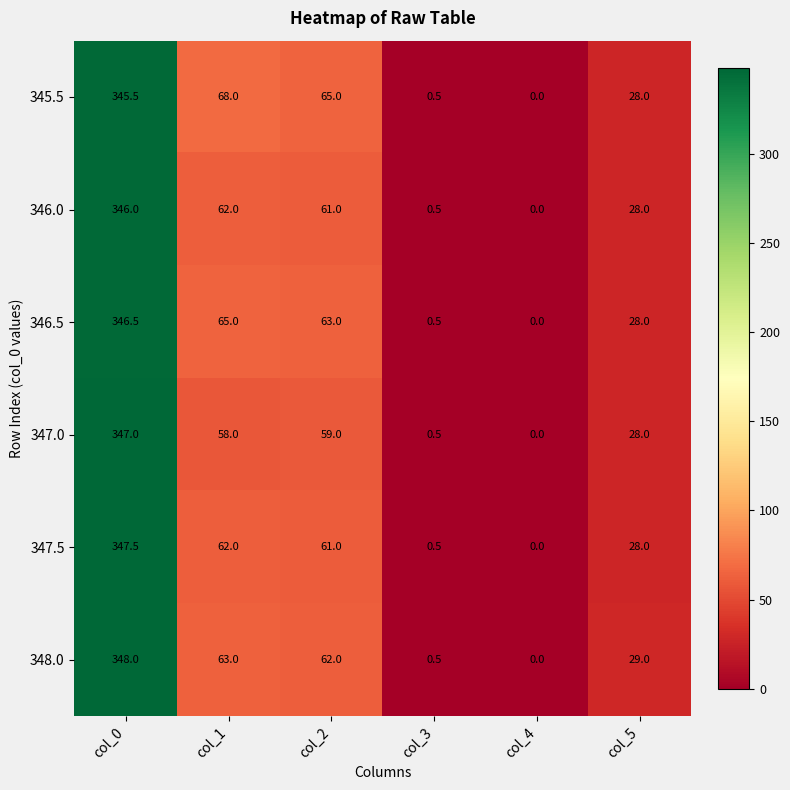

How many distinct data groups are displayed?

6